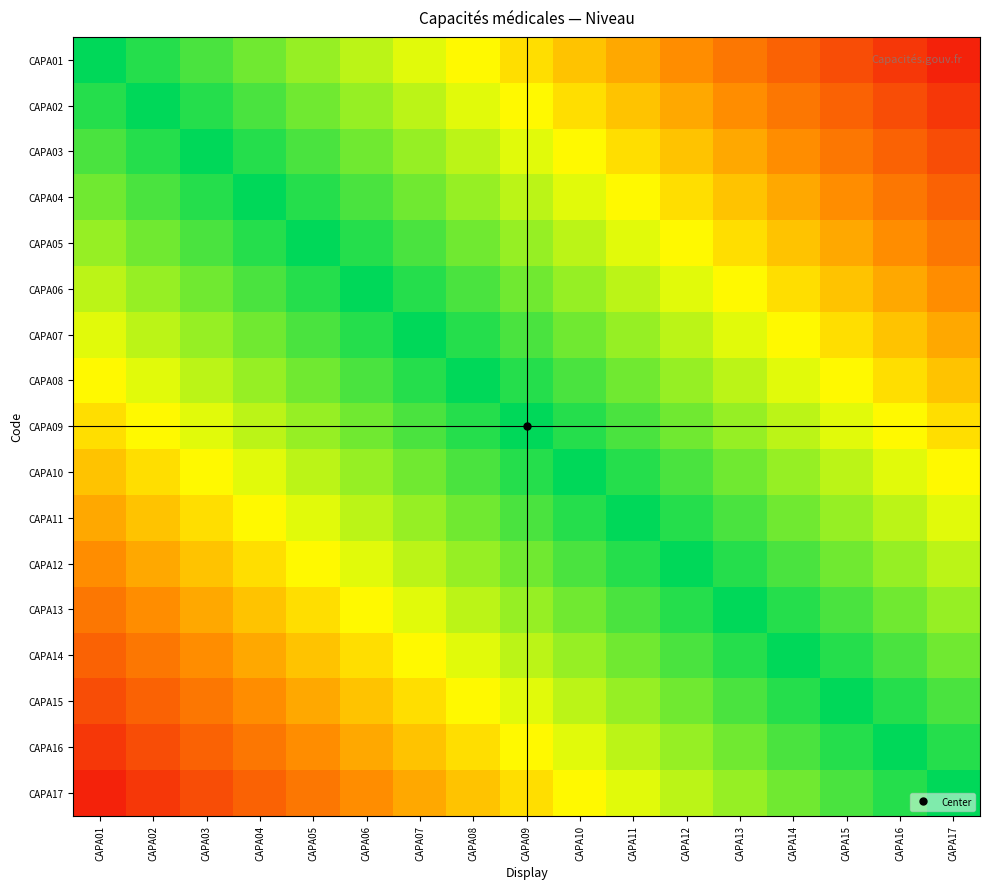

What is the total value across all series at CAPA11?

12.5